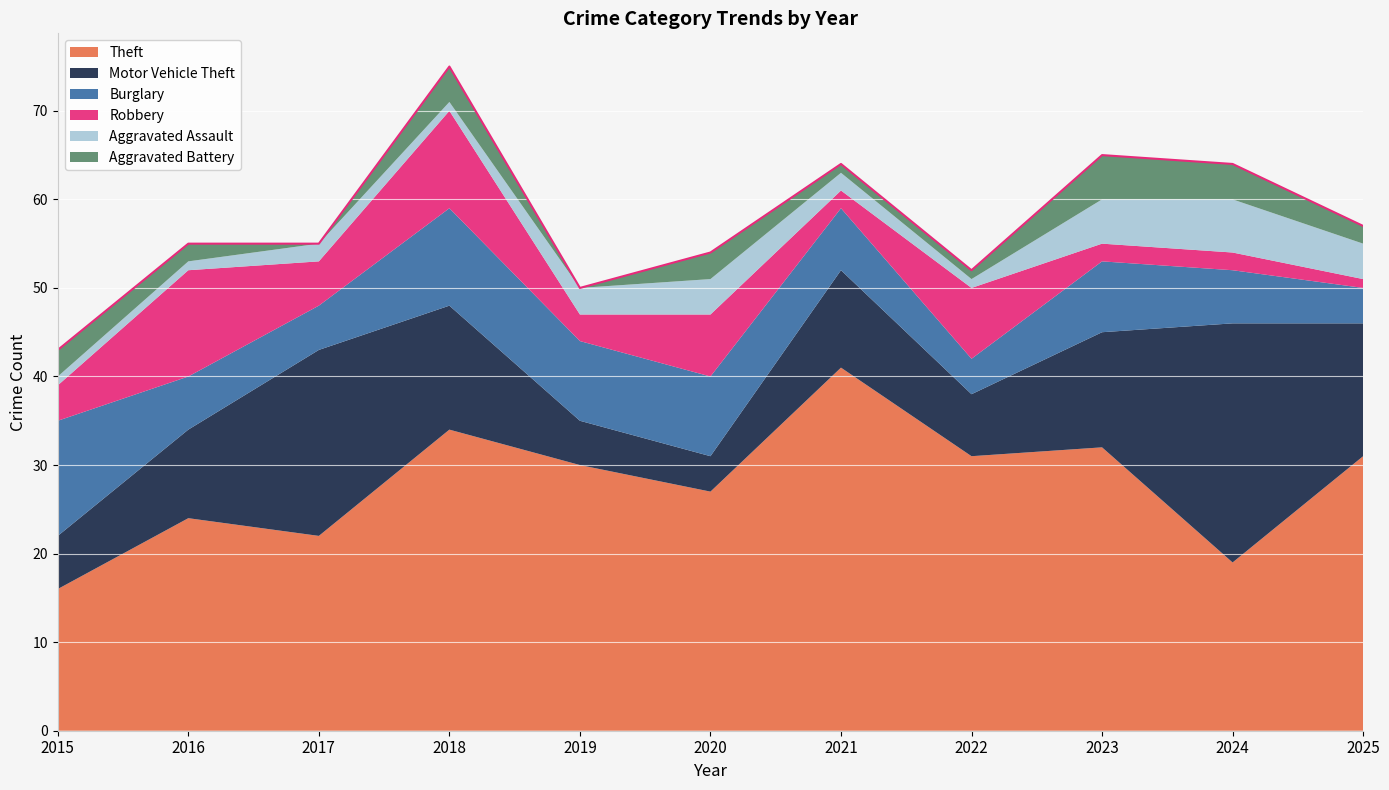

What is the value of the Aggravated Battery point at the 1st from the left?

3